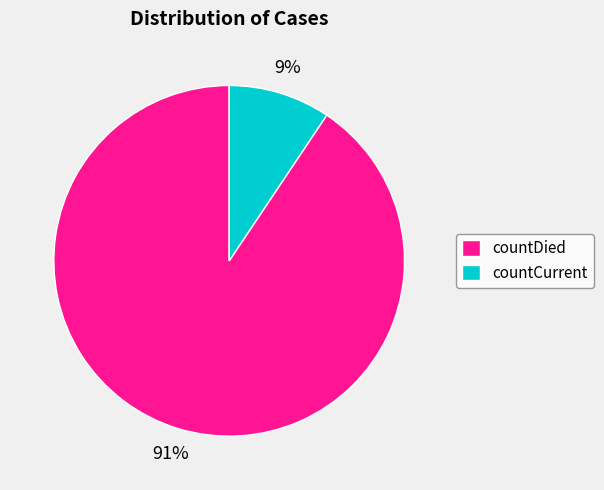

Does countDied account for over 50% of the chart?

Yes